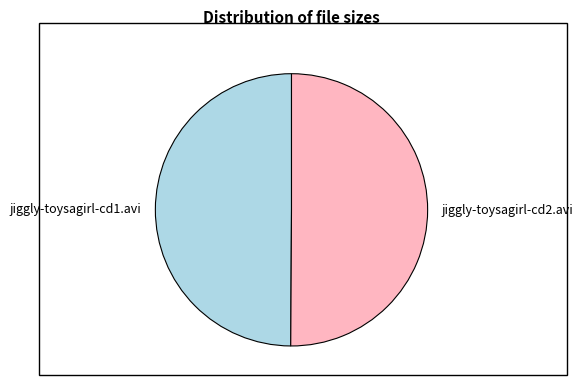

Count the number of slices in the pie.

2